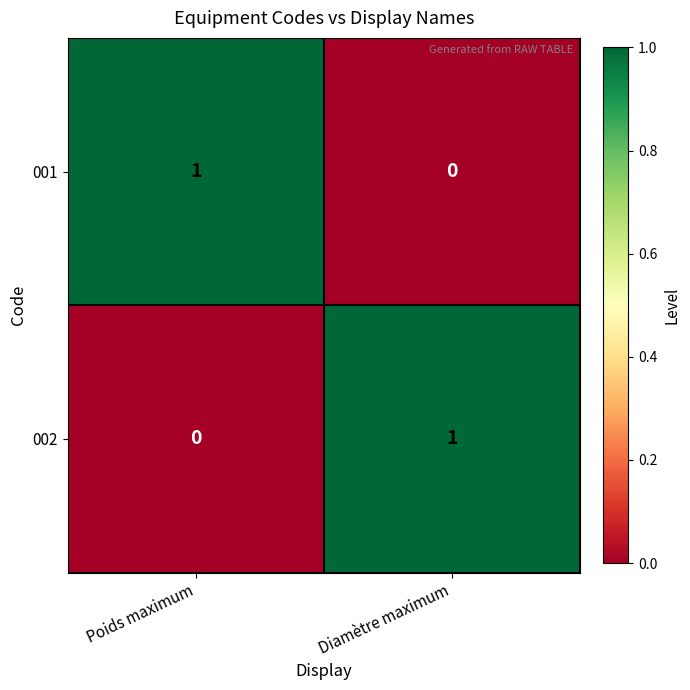

Is the value of 002 at Poids maximum greater than the value of 001 at Poids maximum?

No